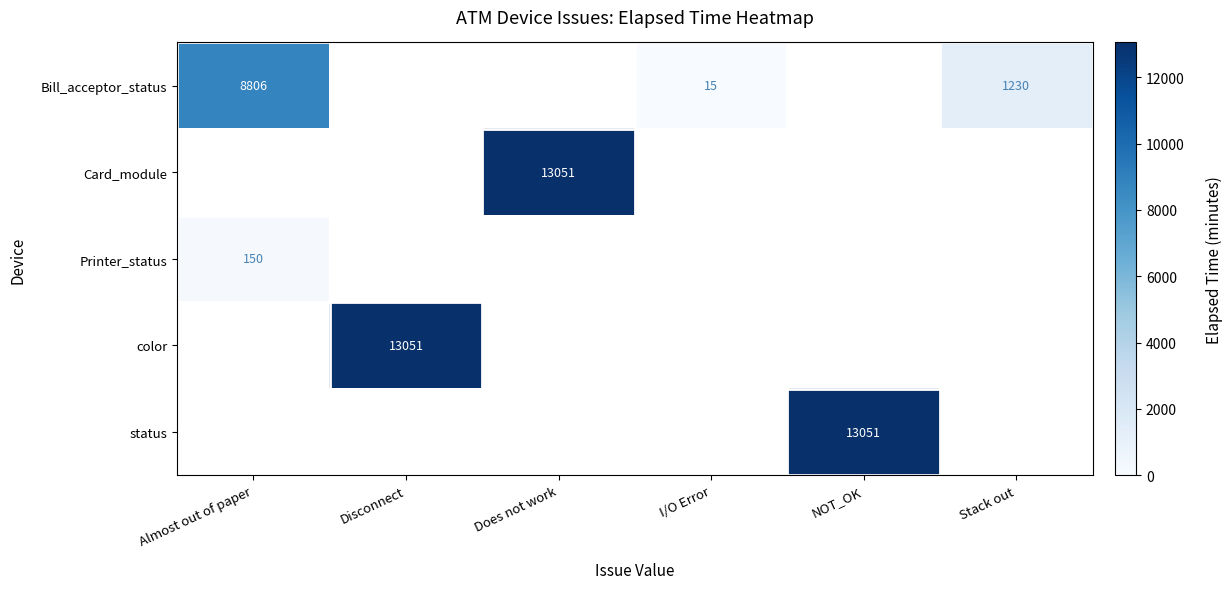

Is the value of Card_module at Does not work greater than the value of Bill_acceptor_status at I/O Error?

Yes